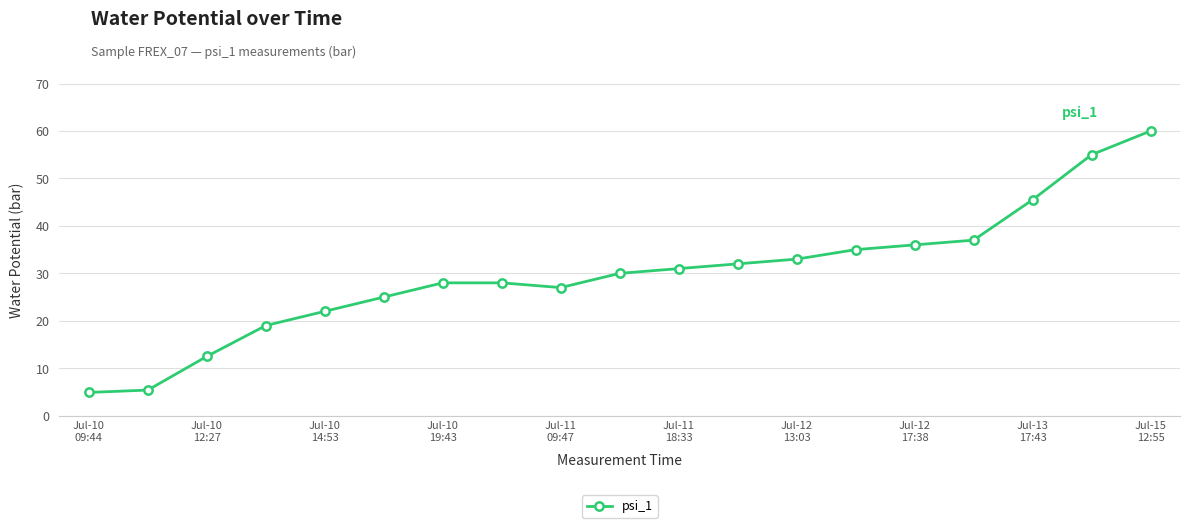

What is the maximum value shown in the chart?

60.0